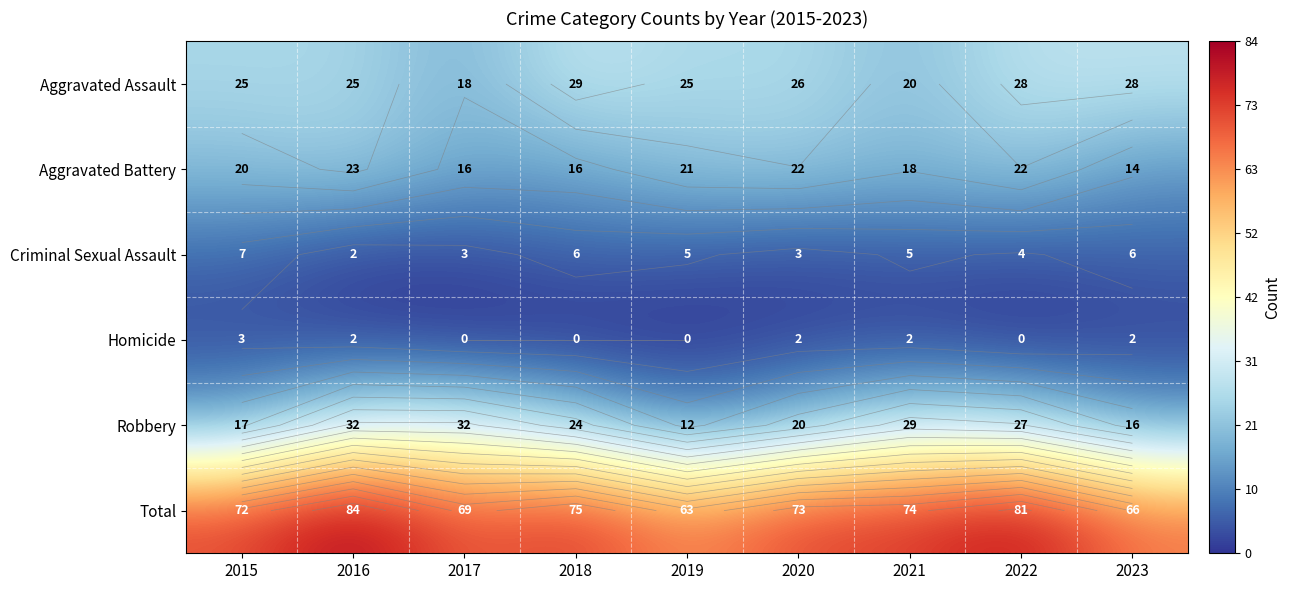

What is the spread (max minus min) of values at 2015?

69